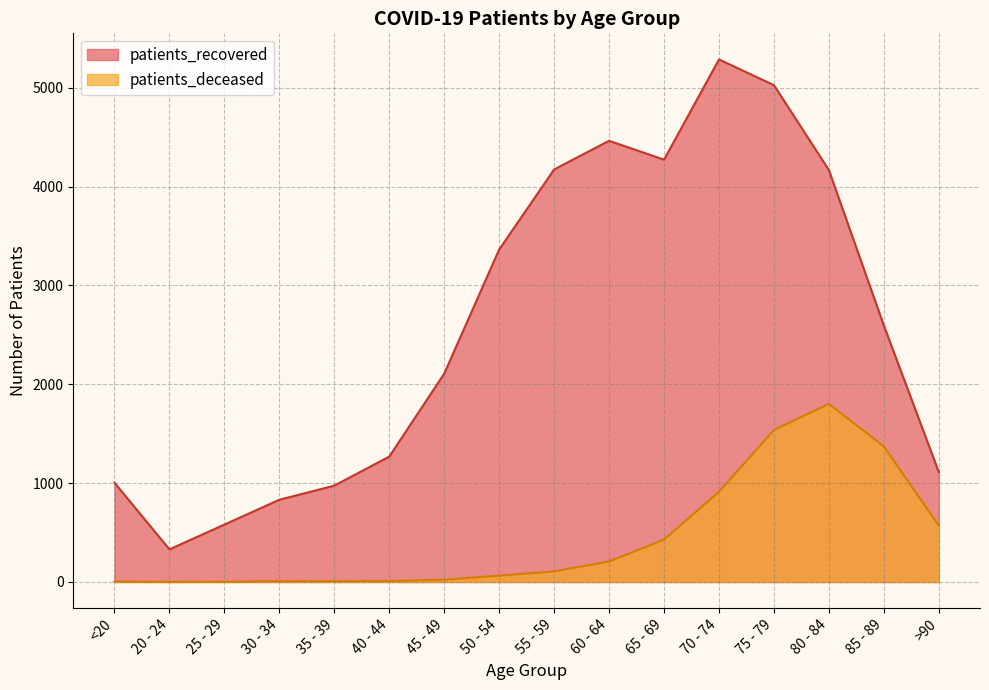

At which category does patients_recovered reach its first local valley?

20 - 24